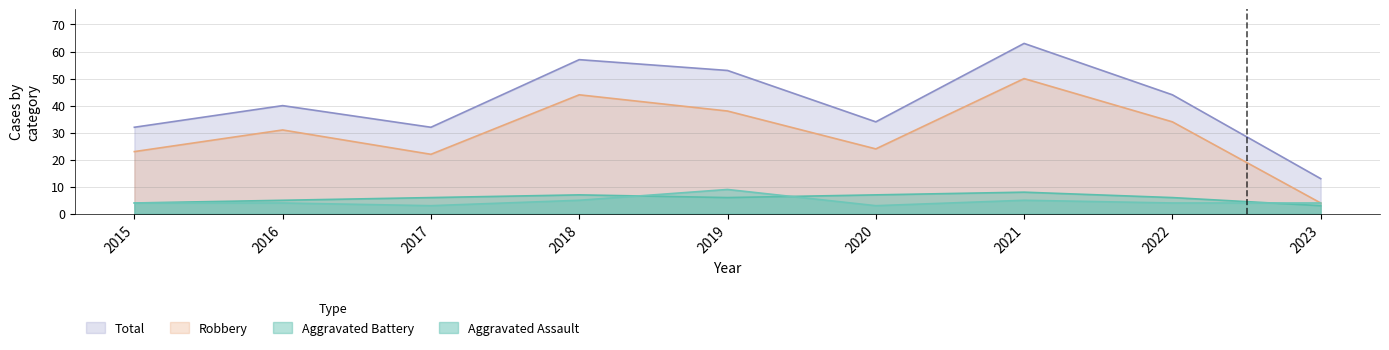

What is the difference between the second highest and second lowest values in the Total series?

25